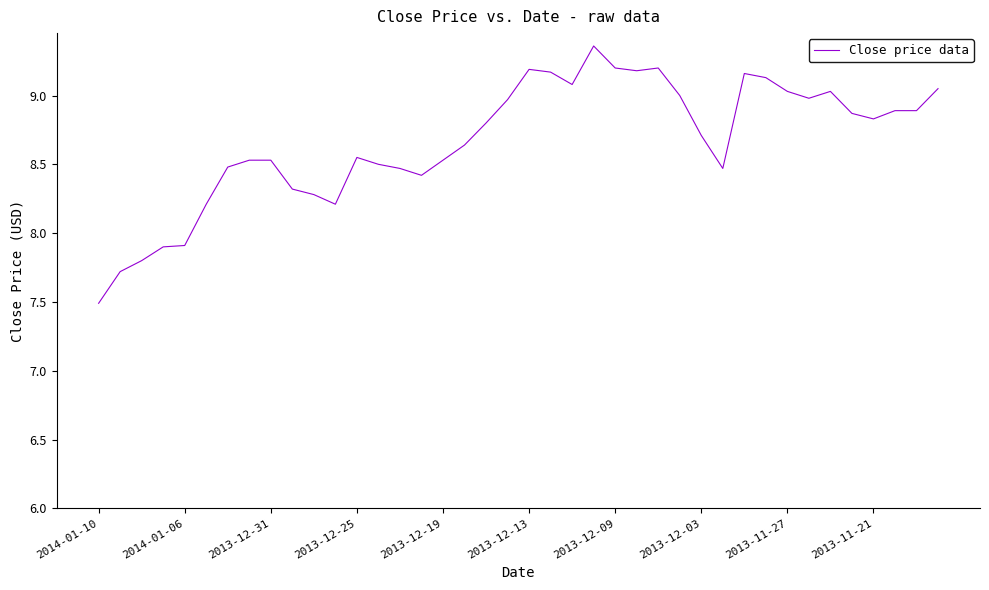

What is the smallest value displayed?

7.5